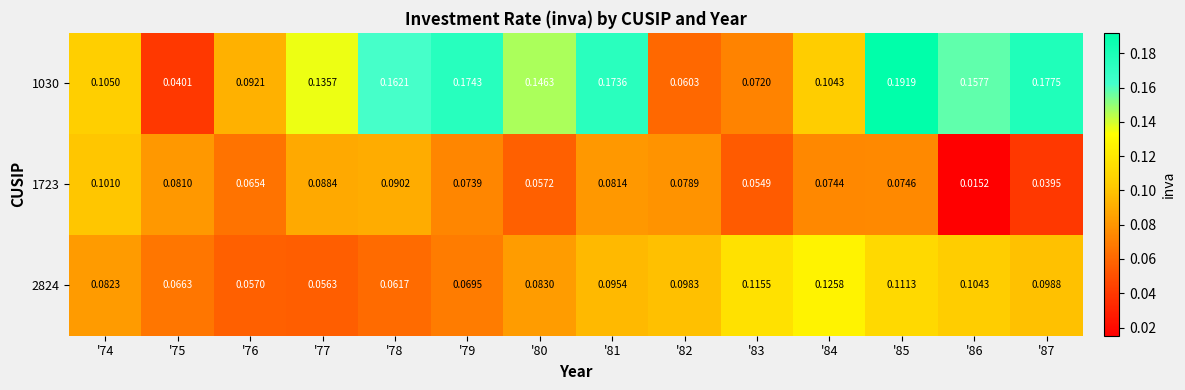

Is the value of 1030 at '84 greater than the value of 1723 at '80?

Yes